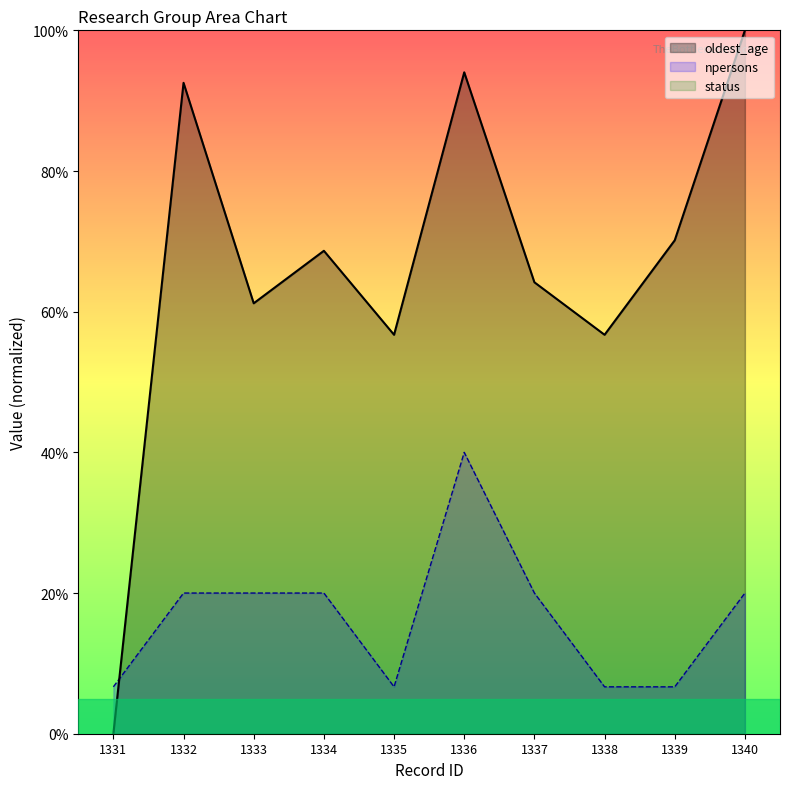

At how many categories does at least one series exceed 13?

9